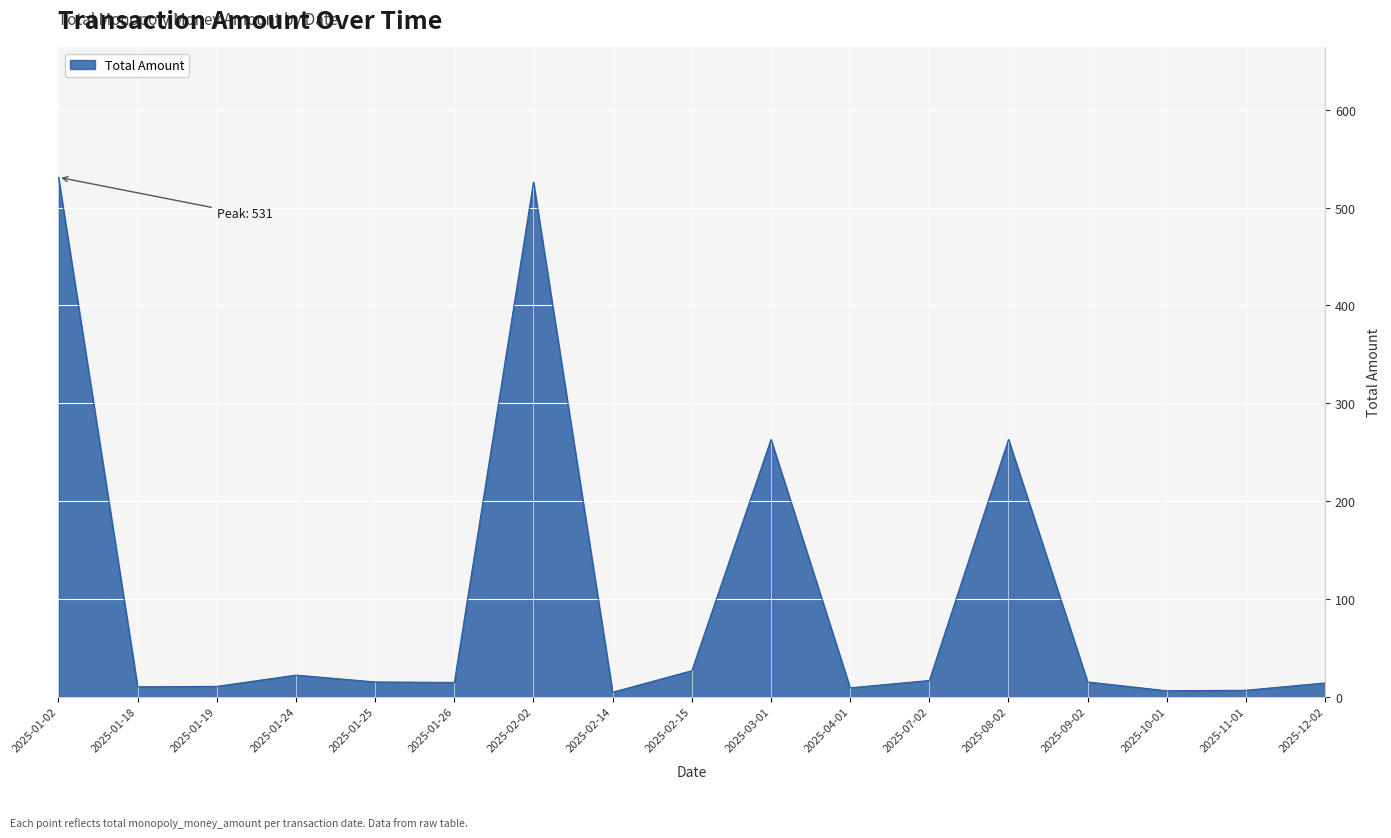

What position from the right is 2025-03-01?

8